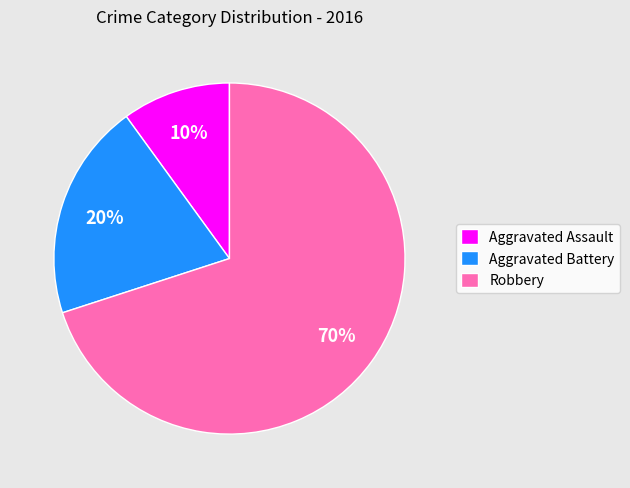

To the nearest percent, what portion does Aggravated Assault represent?

10%